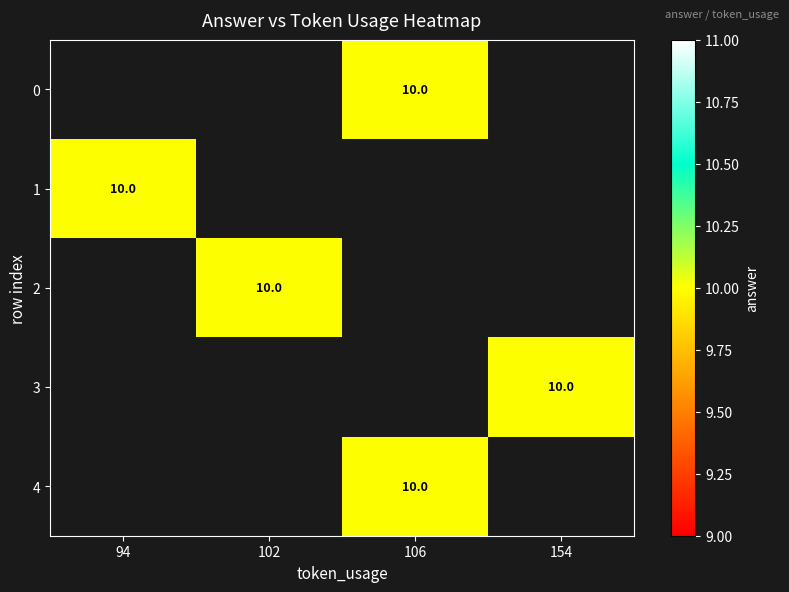

List the series in order of their peak value, highest first.

0, 1, 2, 3, 4